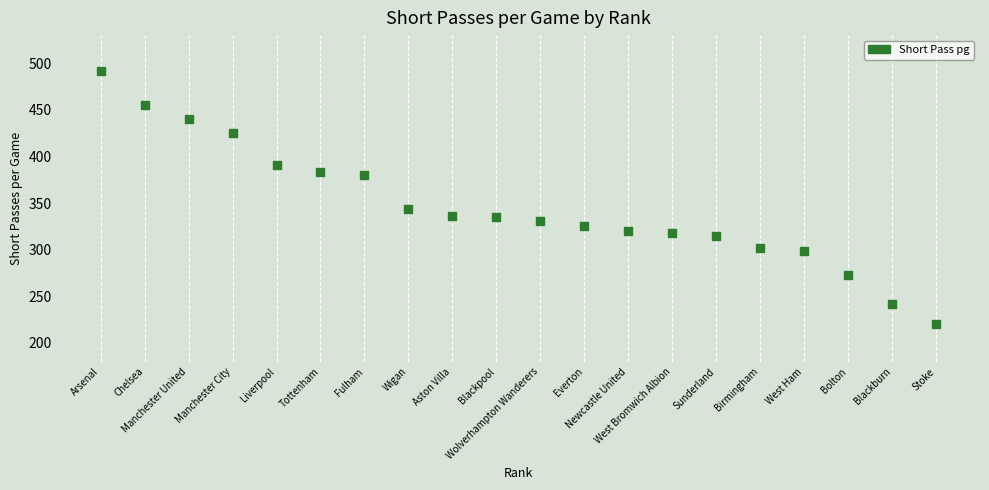

What Y value in the scatter plot is closest to 356?

344